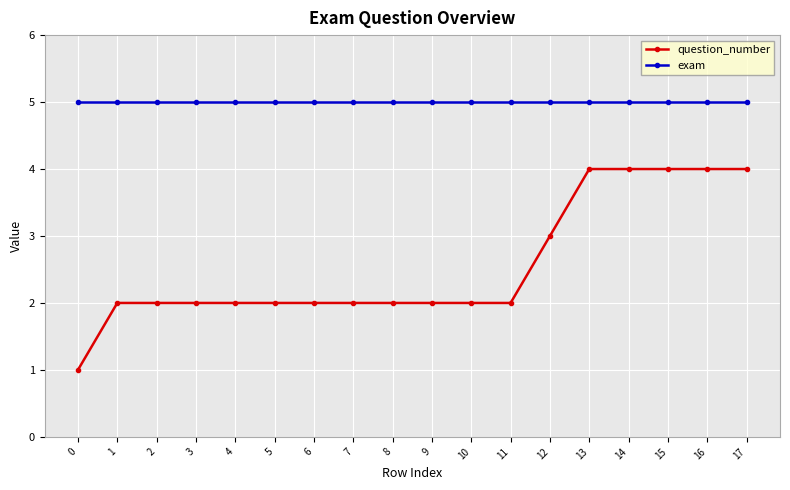

What are all the series names shown in the legend?

question_number, exam